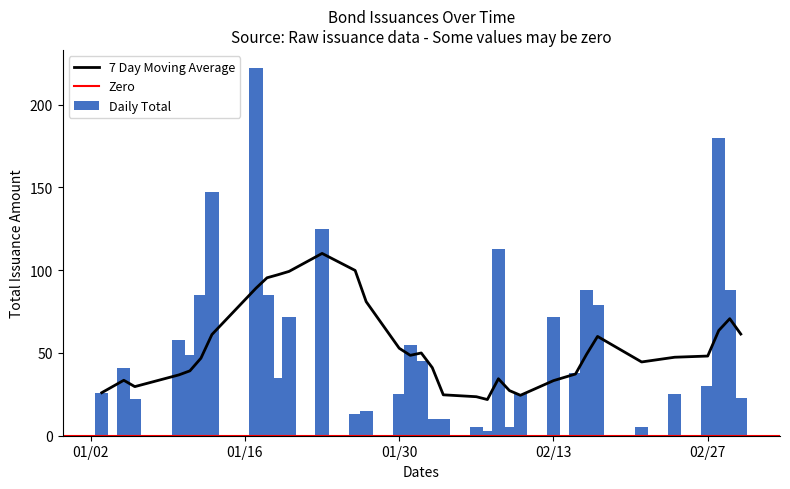

How many categories are shown in the chart?

34